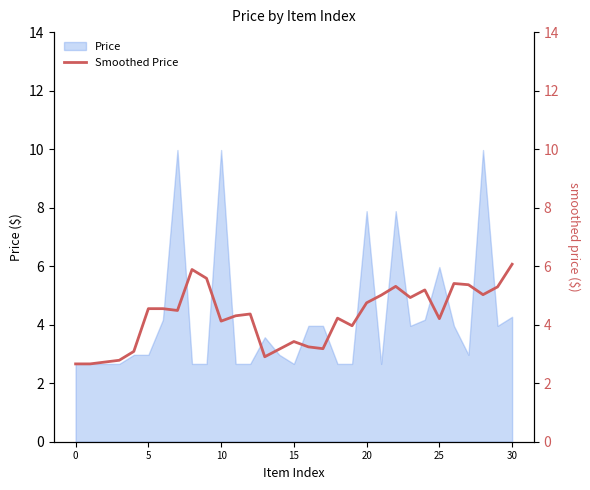

Where is the first local minimum?

7